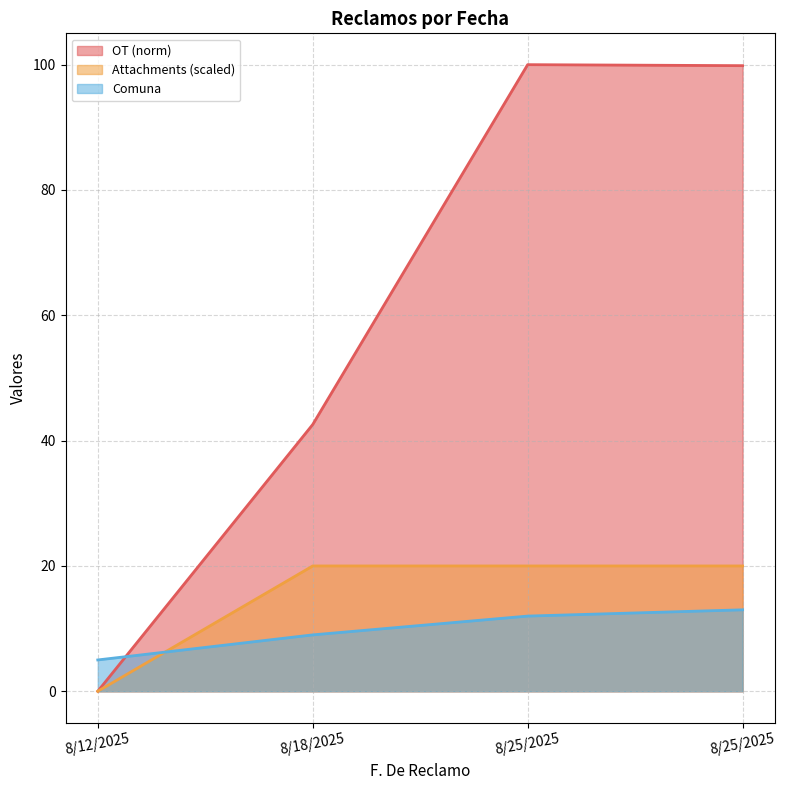

Where is Attachments nearest to the value 10?

8/12/2025